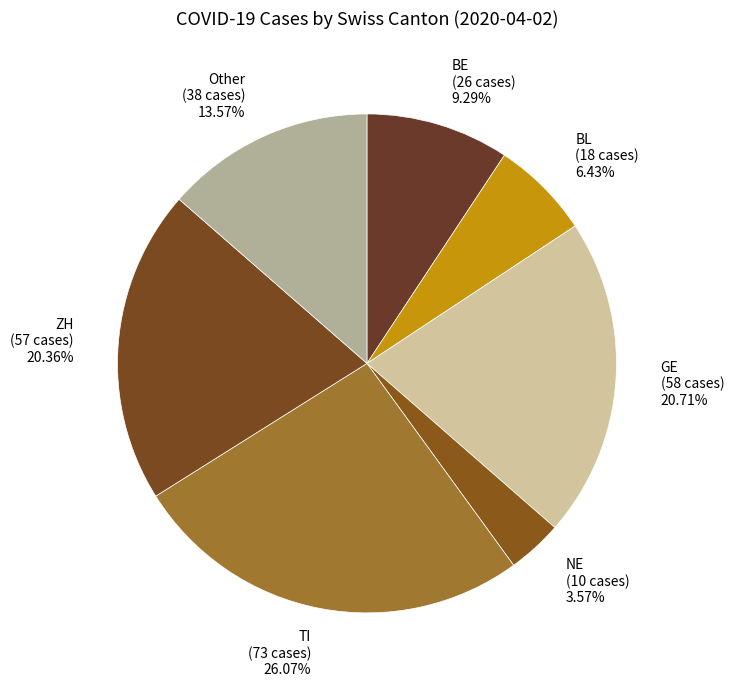

How many segments does this pie chart have?

7